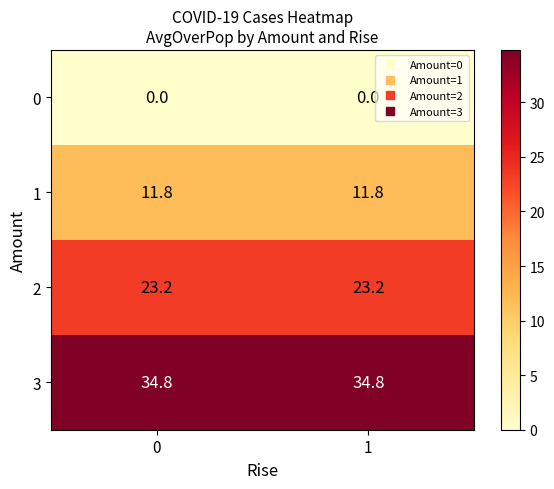

Is it true that 0 equals 0.0 at 0?

True